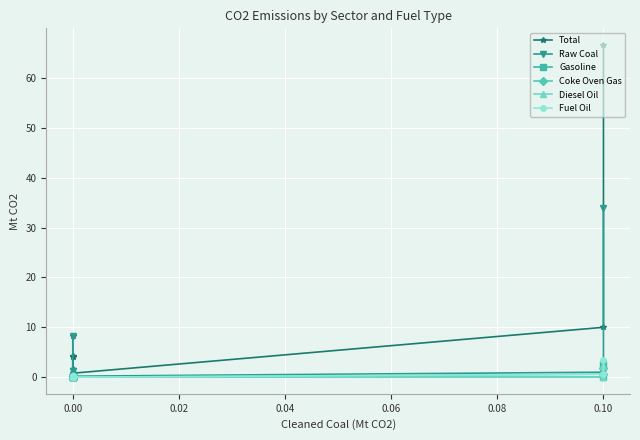

True or false: Coke Oven Gas has a value of 0.4 at 0.00.

False